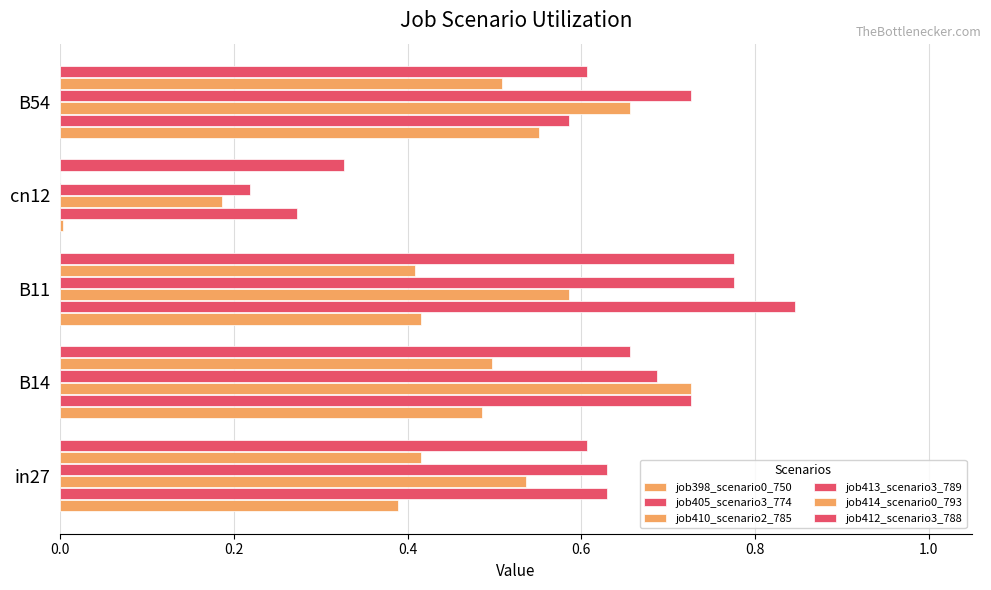

How many distinct data groups are displayed?

6